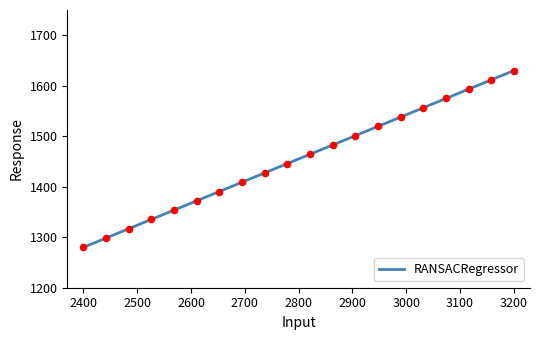

What is the minimum value shown in the chart?

1280.0